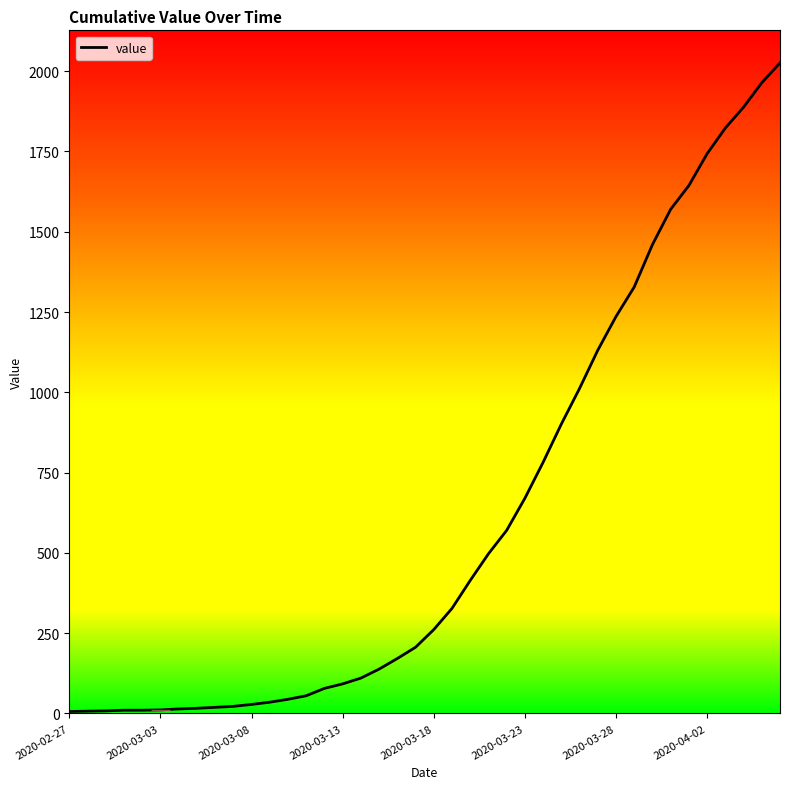

What is the difference between the maximum and minimum values?

2020